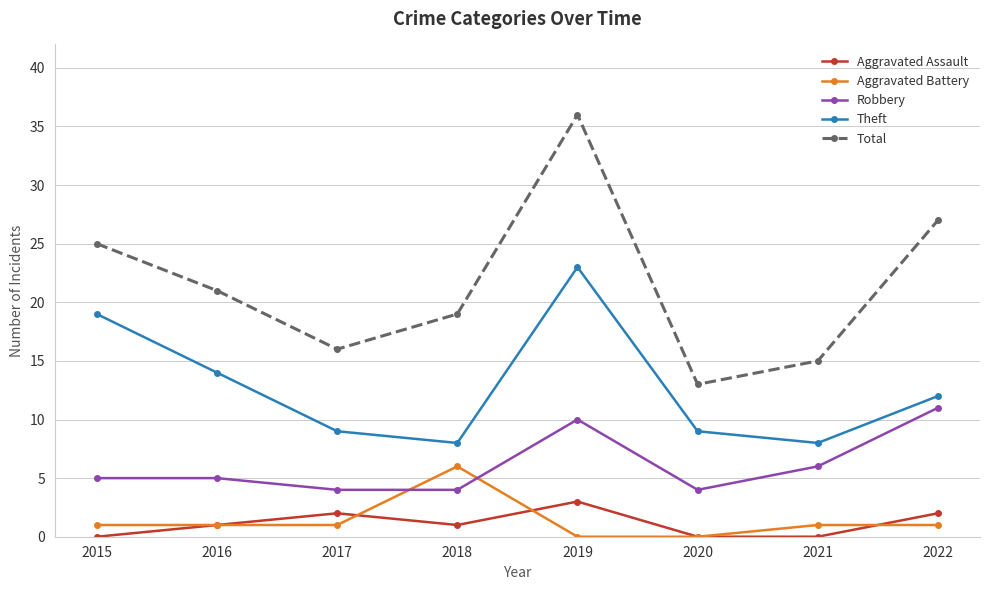

What is the average value of the Total series?

22